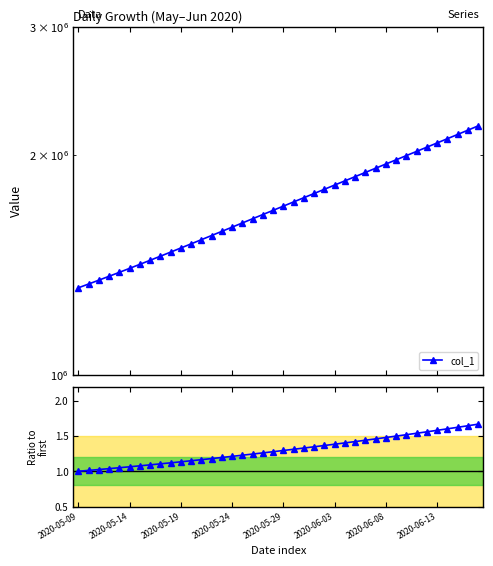

The col_1 / first series shows 0.9 at 21. True or false?

False